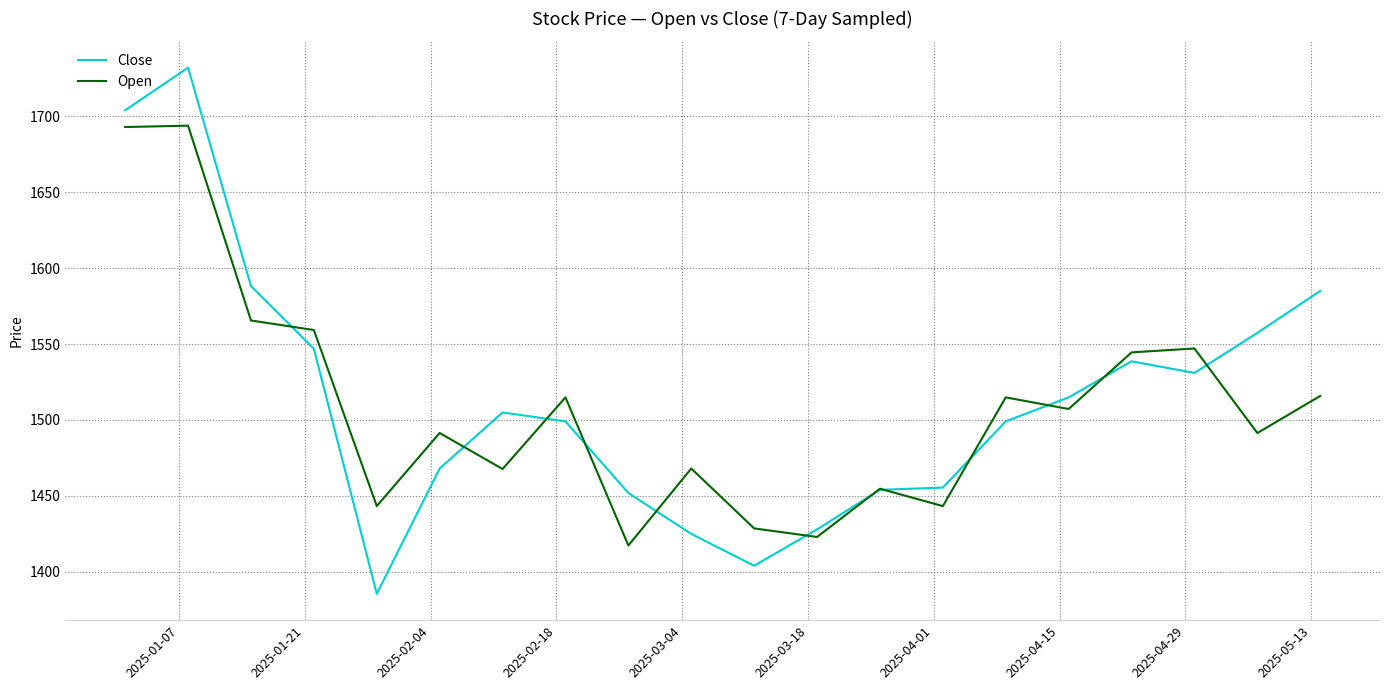

Which series has the largest range (max minus min)?

Close